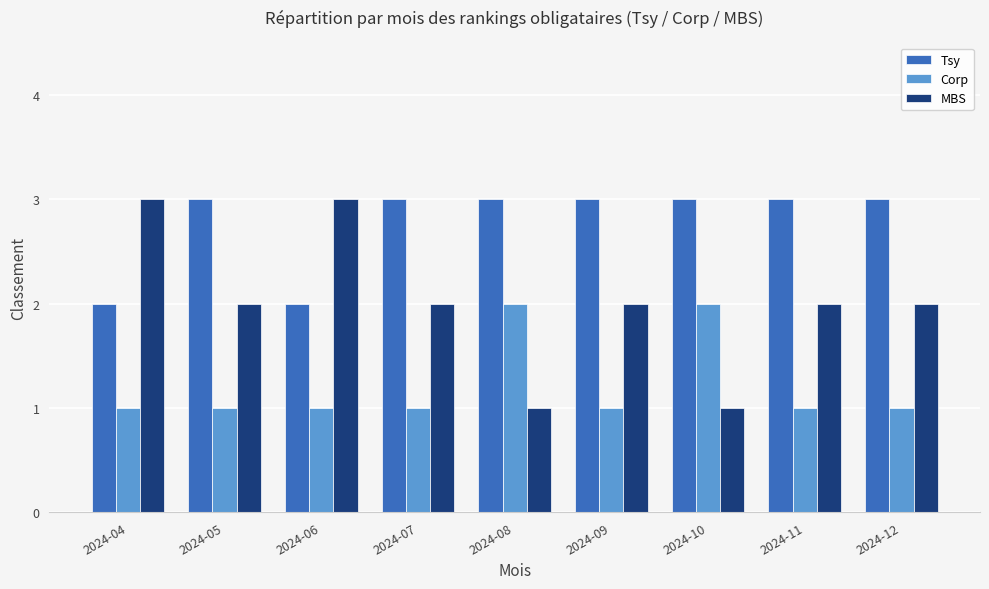

Which series has the largest total across all categories?

Tsy